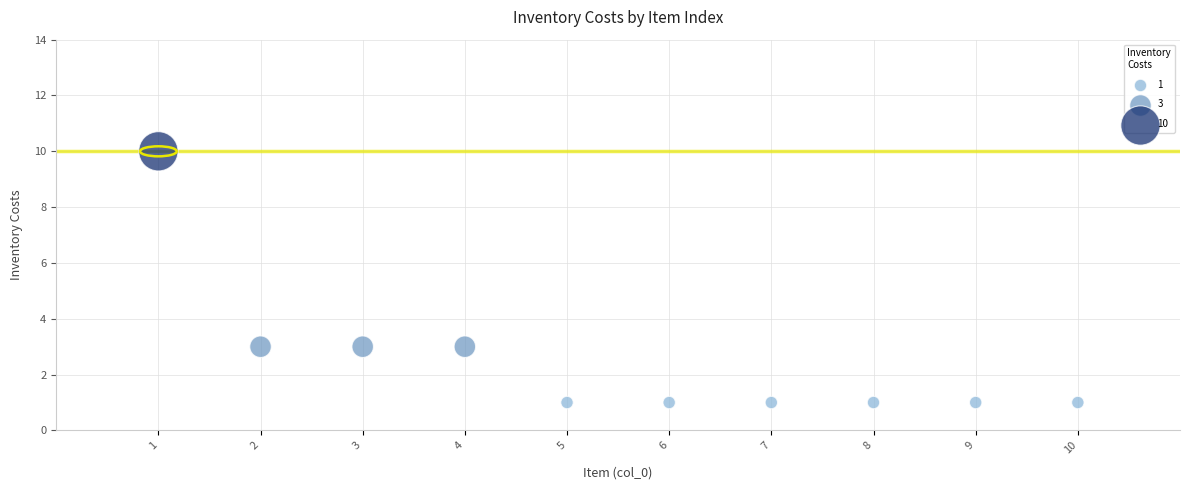

What is the average X value?

6